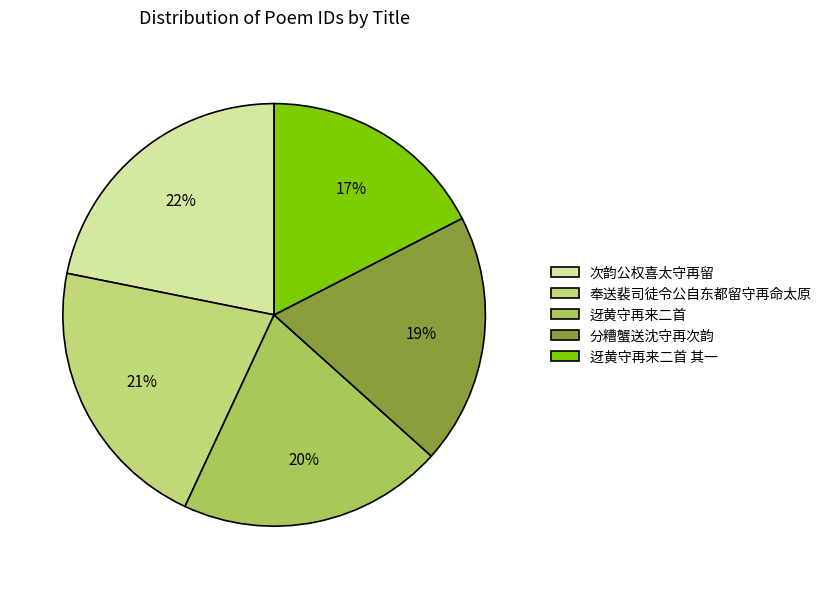

To the nearest percent, what portion does 迓黄守再来二首 represent?

20%